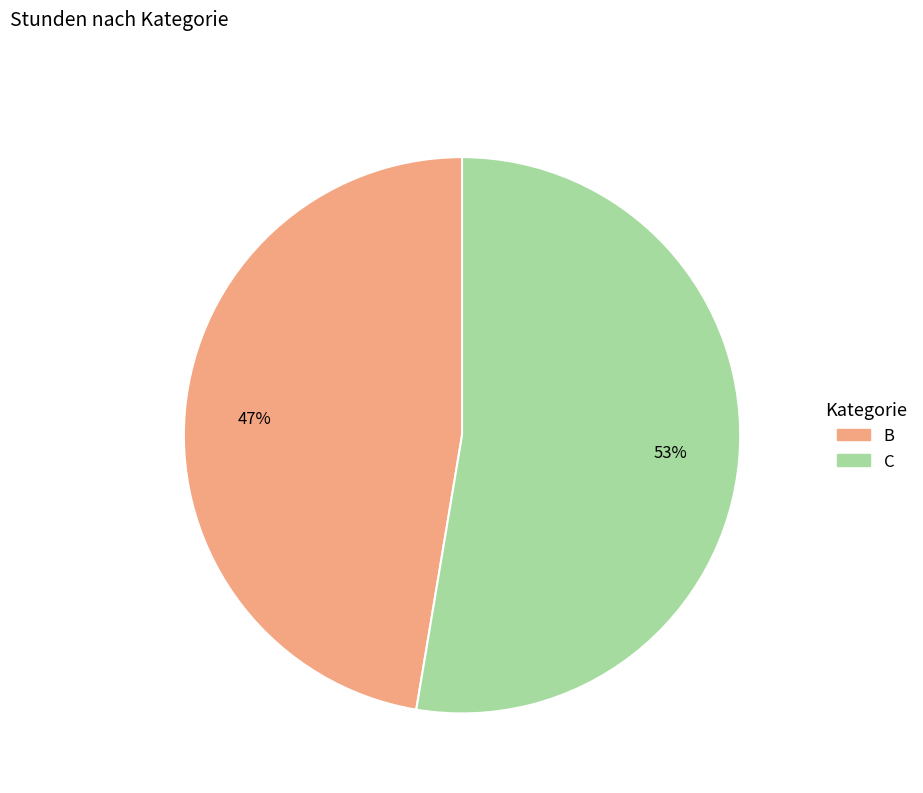

Does any single category account for the majority?

Yes